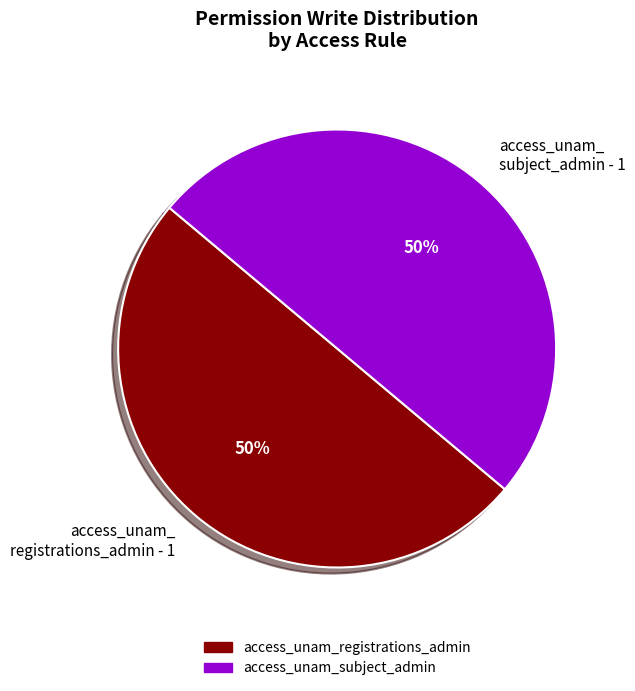

To the nearest percent, what is the average slice percentage?

50%